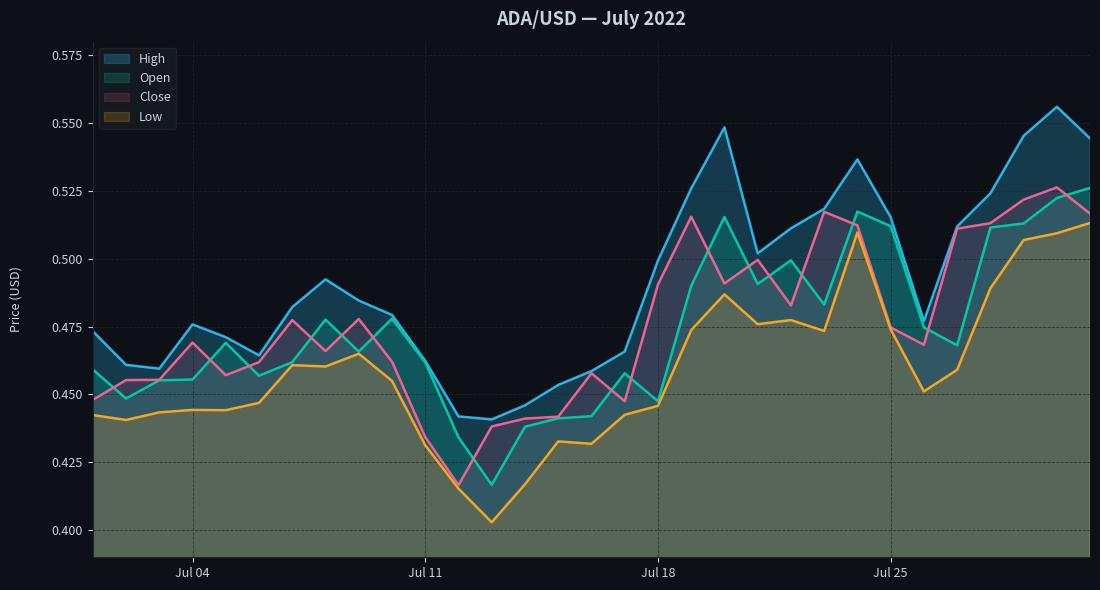

How many lines are shown in the chart?

4